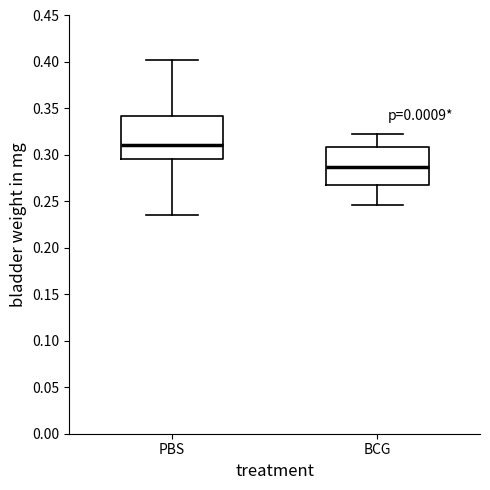

Which box is the tallest, from its lower edge to its upper edge?

PBS